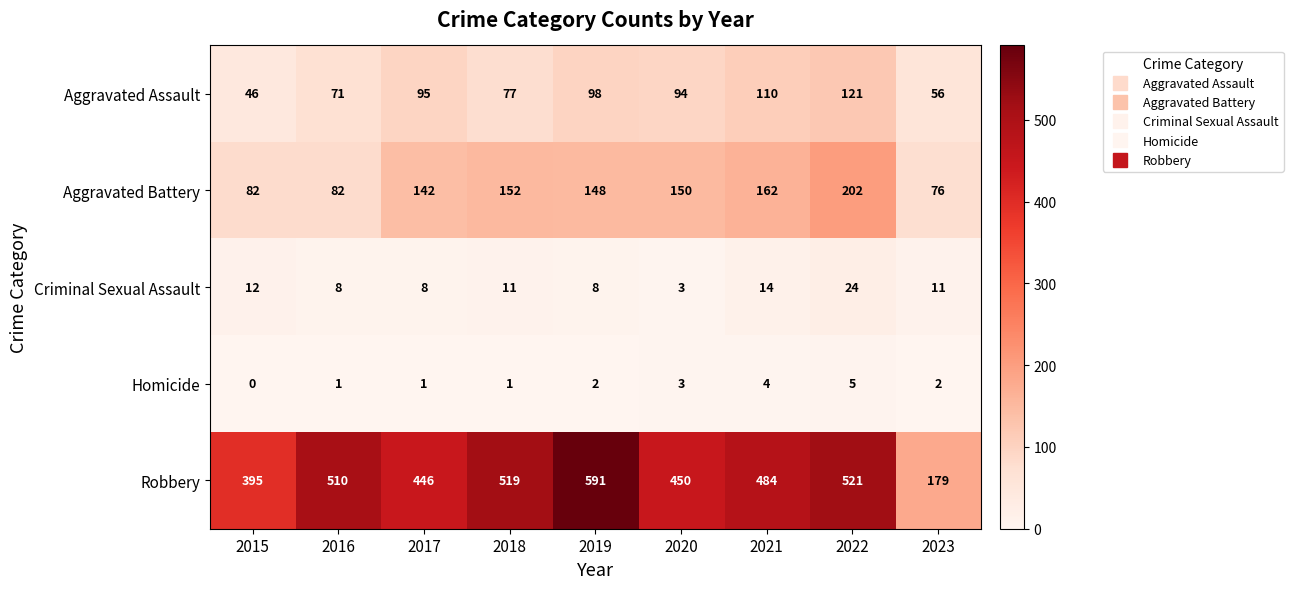

What is the greatest value displayed?

591